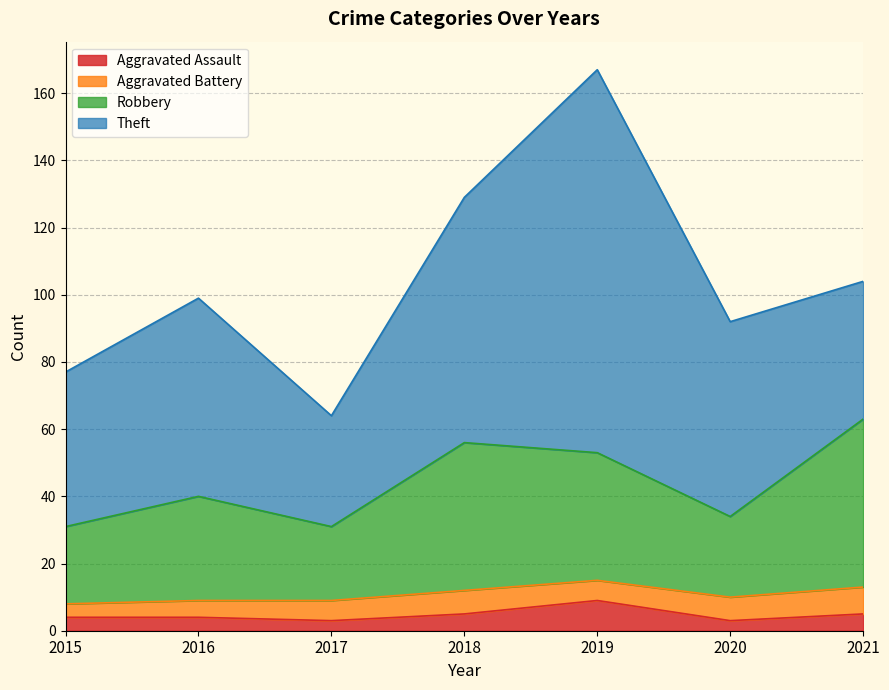

At which label does Aggravated Assault reach its peak?

2019